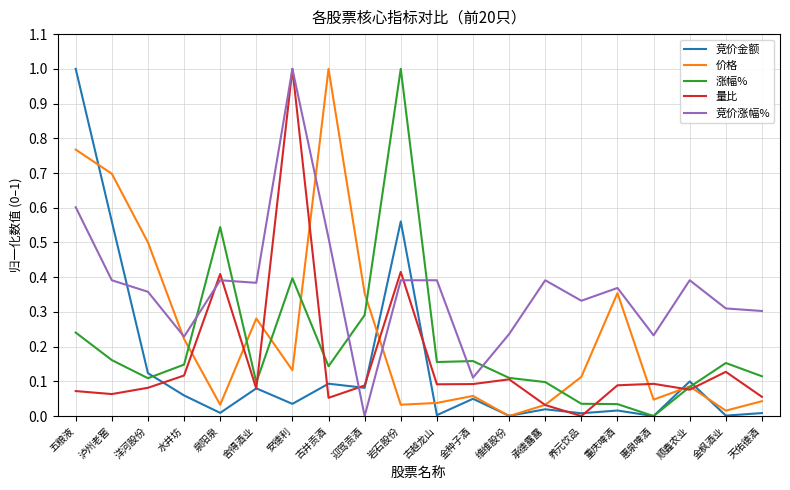

Where do 涨幅% and 竞价涨幅% first cross each other?

水井坊 and 泉阳泉